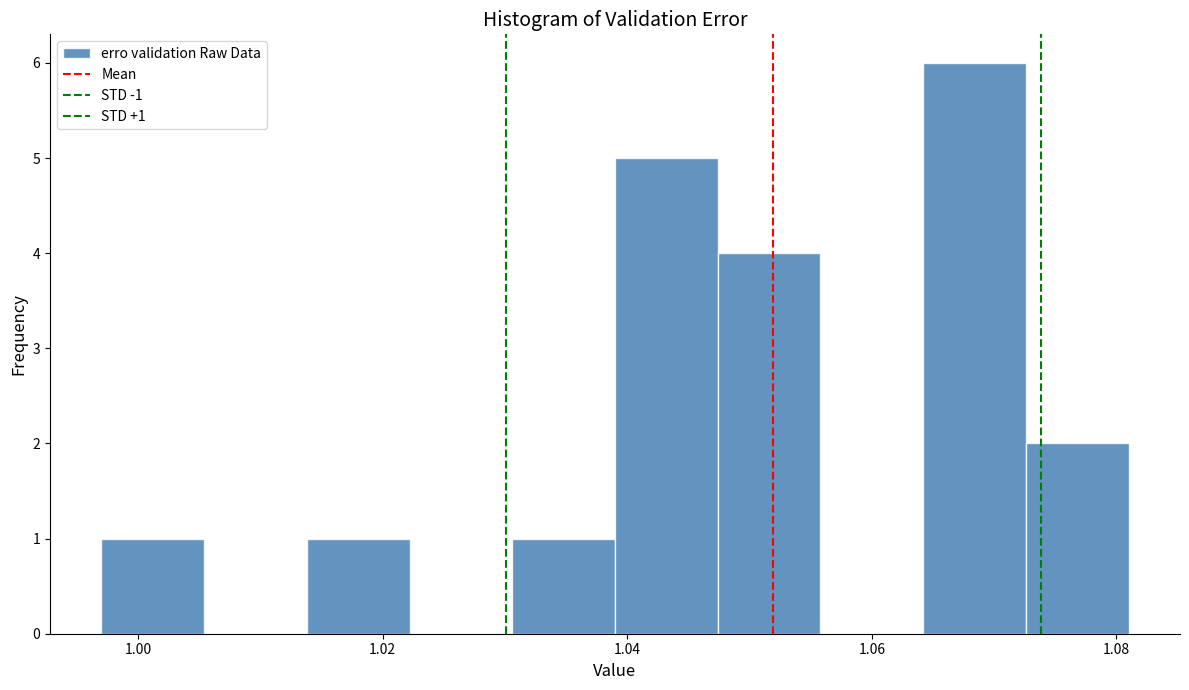

Which range on the x-axis has the tallest bar?

1.064 to 1.072